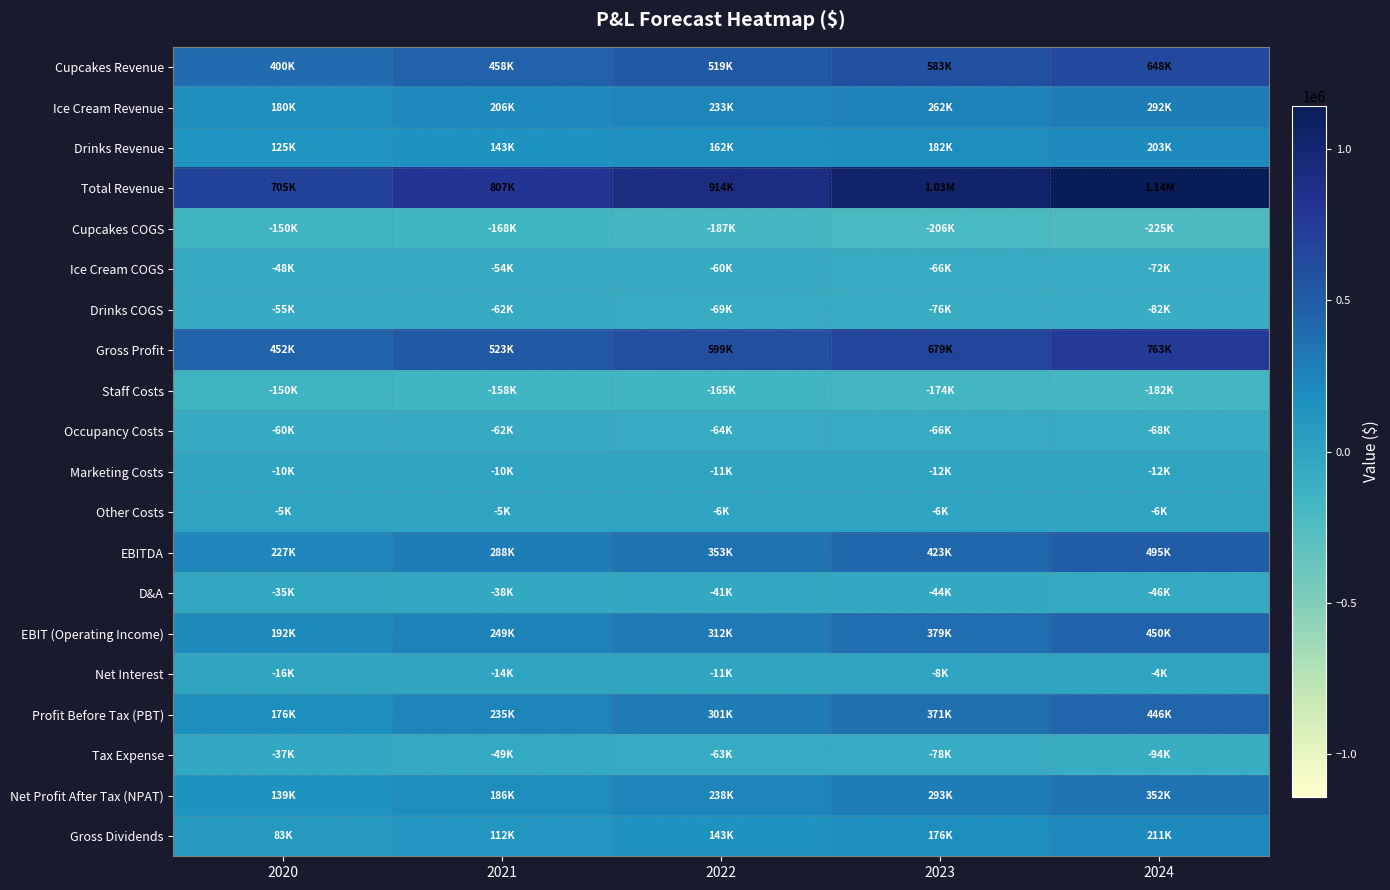

Count the number of categories in the chart.

5